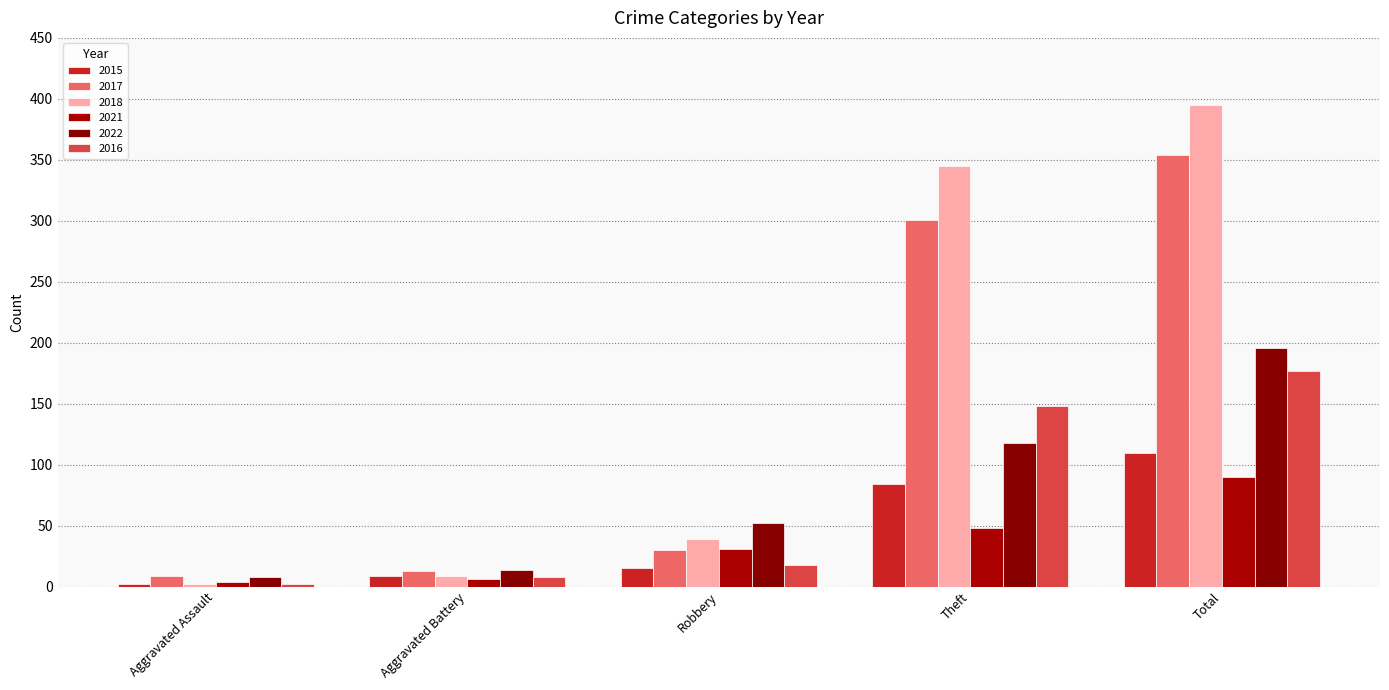

At which category is the sum across all series the highest?

Total